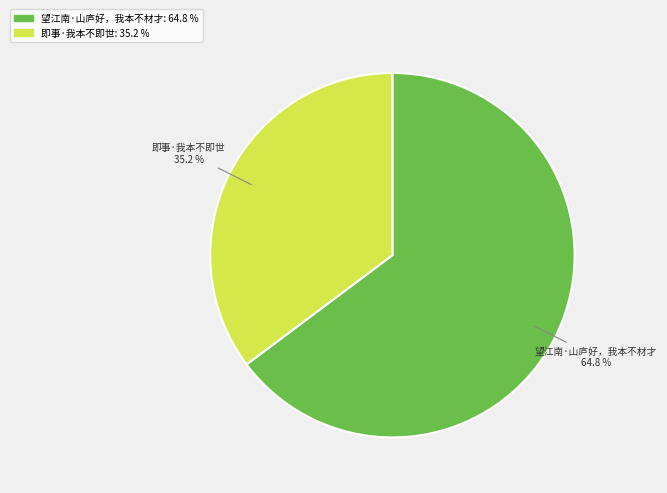

What percentage is NOT represented by 望江南·山庐好，我本不材才?

35.2%